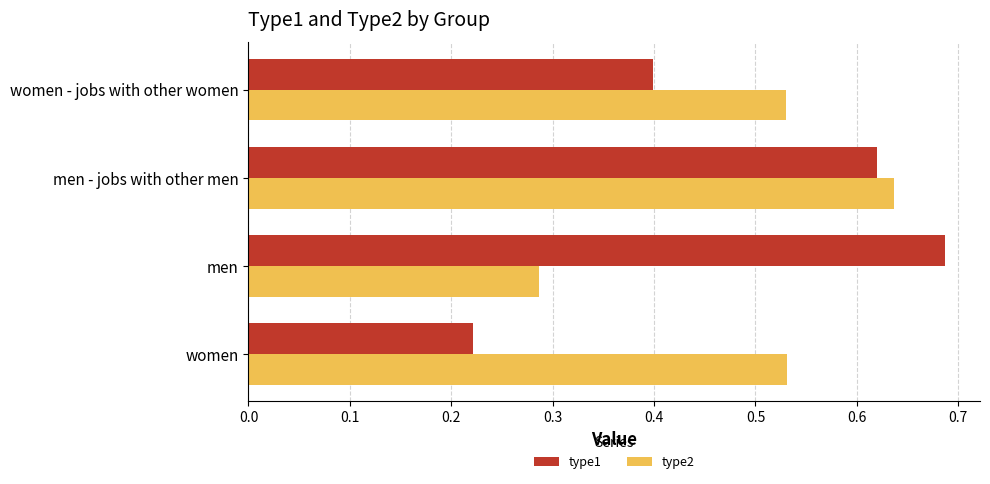

Which category has the highest value in the type2 series?

men - jobs with other men